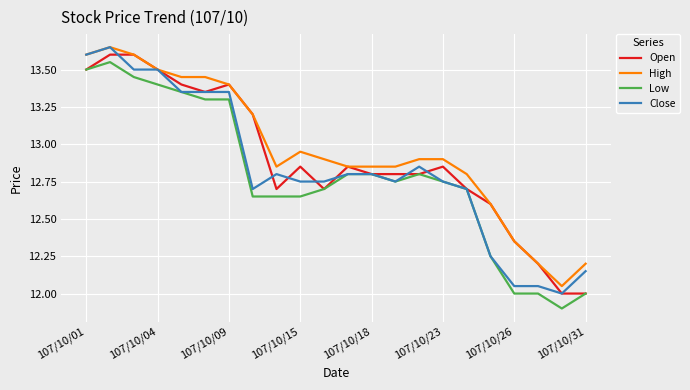

What is the smallest value displayed?

11.9